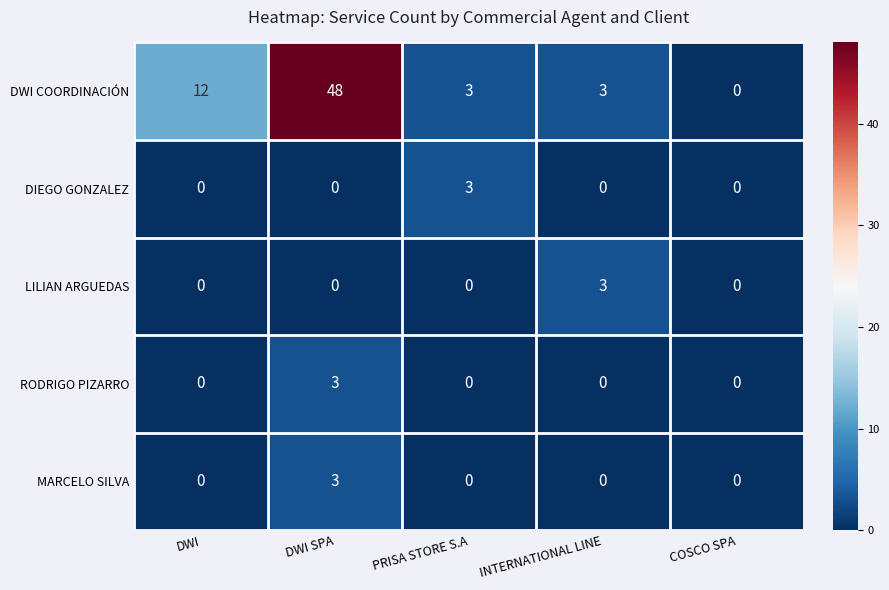

How many DIEGO GONZALEZ values are between 0 and 1?

4